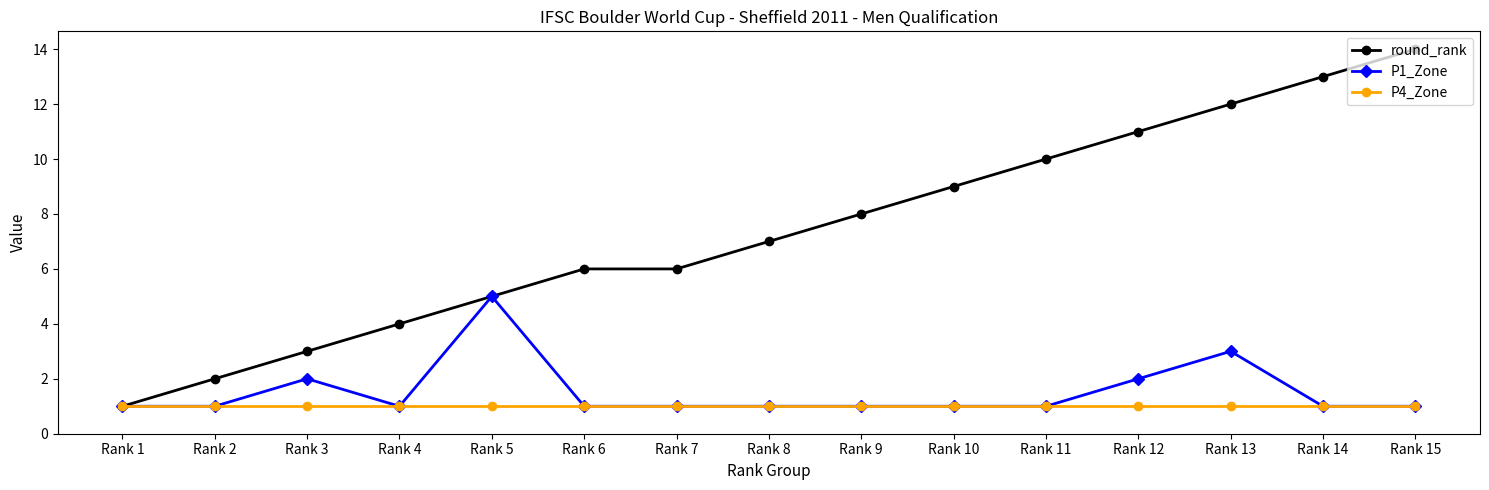

True or false: P4_Zone has a value of 1 at Rank 3.

True